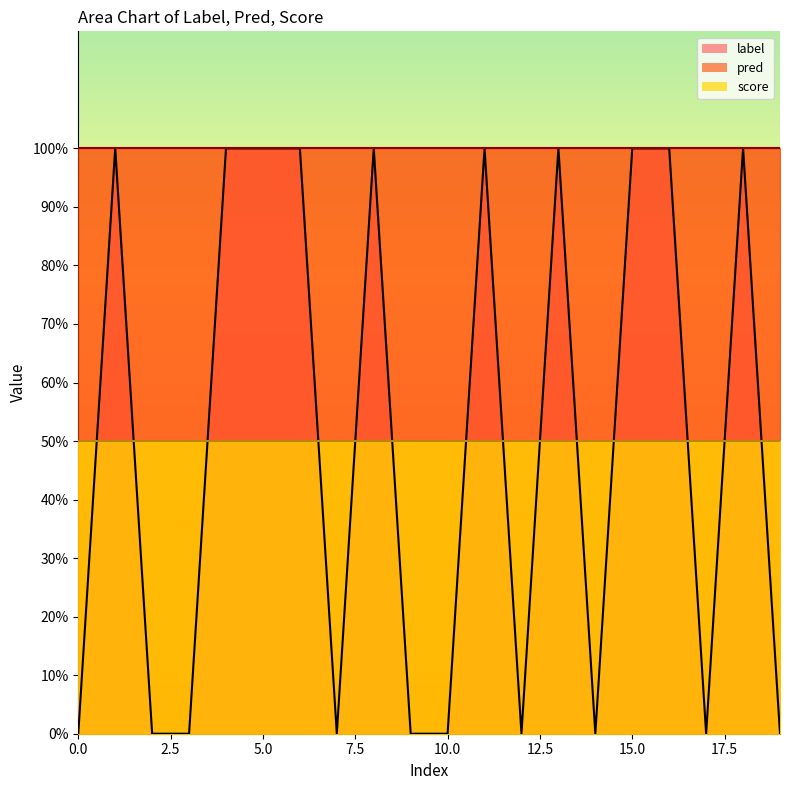

Reading right to left, list all the values displayed in this chart.

label: 19=0.0	18=1.0	17=0.0	16=1.0	15=1.0	14=0.0	13=1.0	12=0.0	11=1.0	10=0.0	9=0.0	8=1.0	7=0.0	6=1.0	5=1.0	4=1.0	3=0.0	2=0.0	1=1.0	0=0.0
pred: 19=1.0	18=1.0	17=1.0	16=1.0	15=1.0	14=1.0	13=1.0	12=1.0	11=1.0	10=1.0	9=1.0	8=1.0	7=1.0	6=1.0	5=1.0	4=1.0	3=1.0	2=1.0	1=1.0	0=1.0
score: 19=0.5	18=0.5	17=0.5	16=0.5	15=0.5	14=0.5	13=0.5	12=0.5	11=0.5	10=0.5	9=0.5	8=0.5	7=0.5	6=0.5	5=0.5	4=0.5	3=0.5	2=0.5	1=0.5	0=0.5